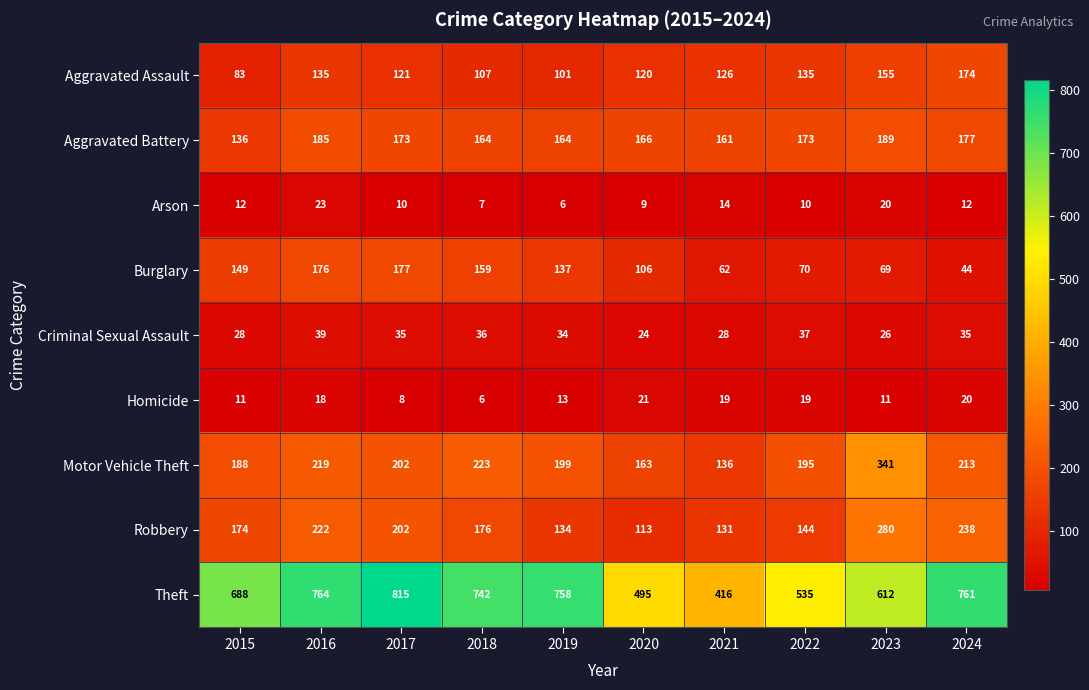

Which series has the largest total across all categories?

Theft